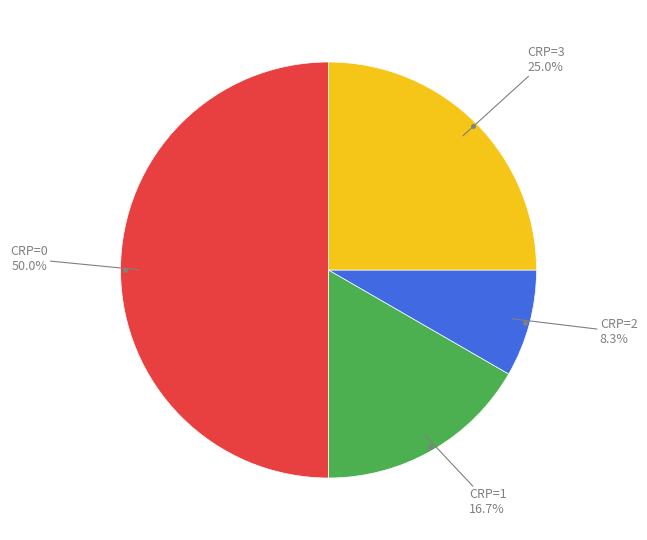

To the nearest percent, what is the difference between the largest and smallest slice percentages?

42%